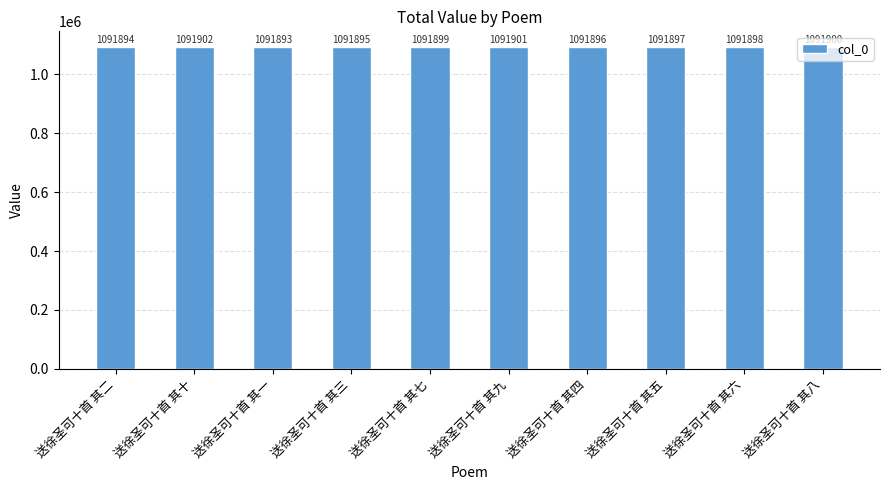

Reading left to right, what are all the values shown in this chart?

送徐圣可十首 其二=1091894	送徐圣可十首 其十=1091902	送徐圣可十首 其一=1091893	送徐圣可十首 其三=1091895	送徐圣可十首 其七=1091899	送徐圣可十首 其九=1091901	送徐圣可十首 其四=1091896	送徐圣可十首 其五=1091897	送徐圣可十首 其六=1091898	送徐圣可十首 其八=1091900